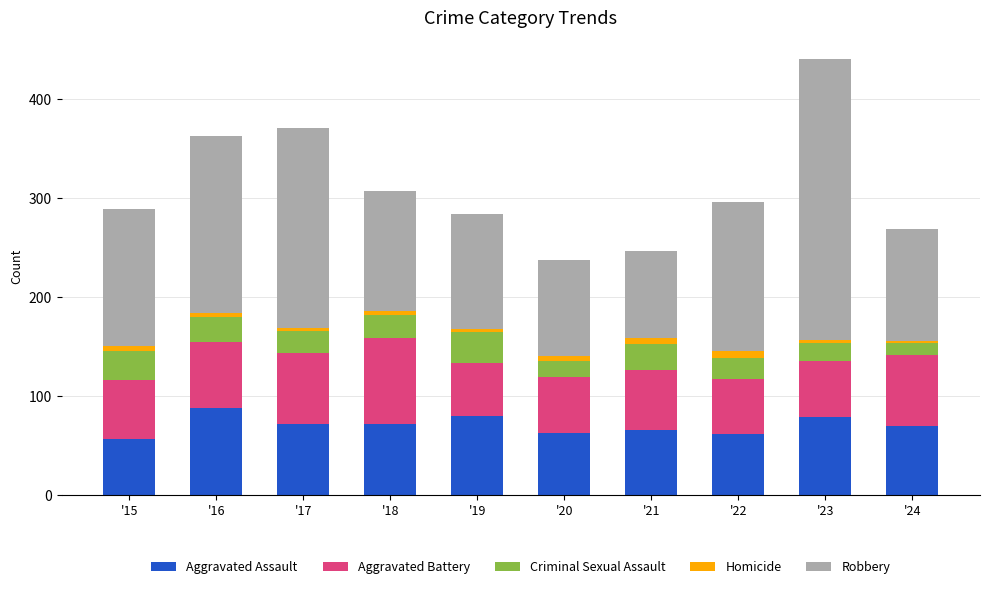

Are the bars grouped side by side (vs. stacked)?

No